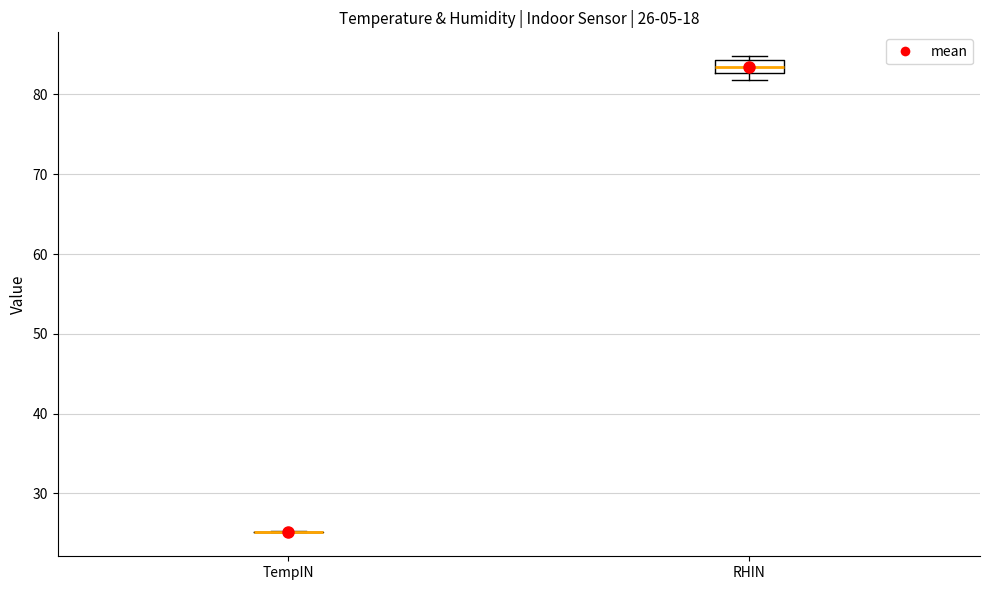

Comparing the boxes themselves (not the whiskers), which one is the tallest?

RHIN